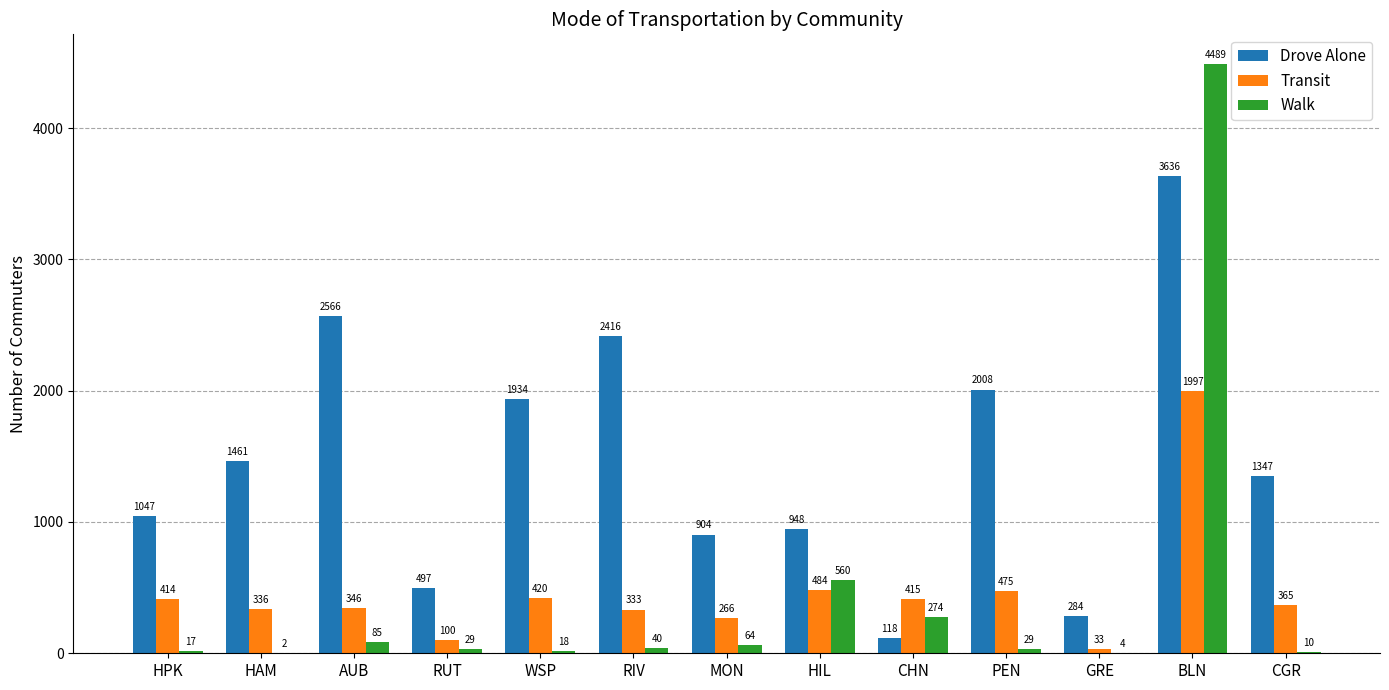

Between HPK and CGR, which series saw the biggest shift?

Drove Alone